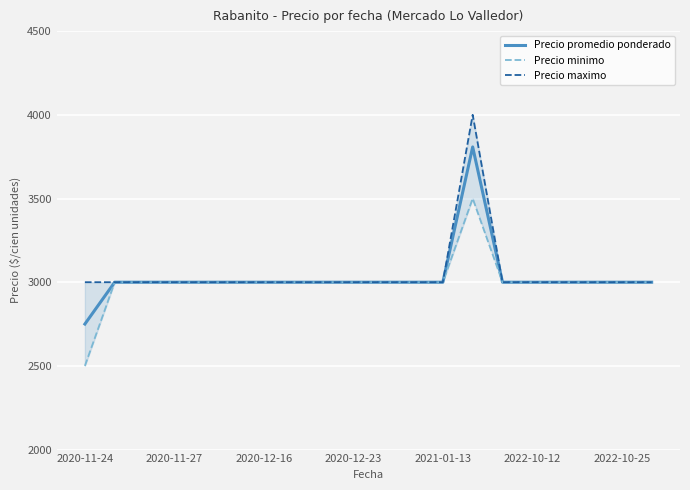

What is the maximum value for Precio promedio ponderado?

3808